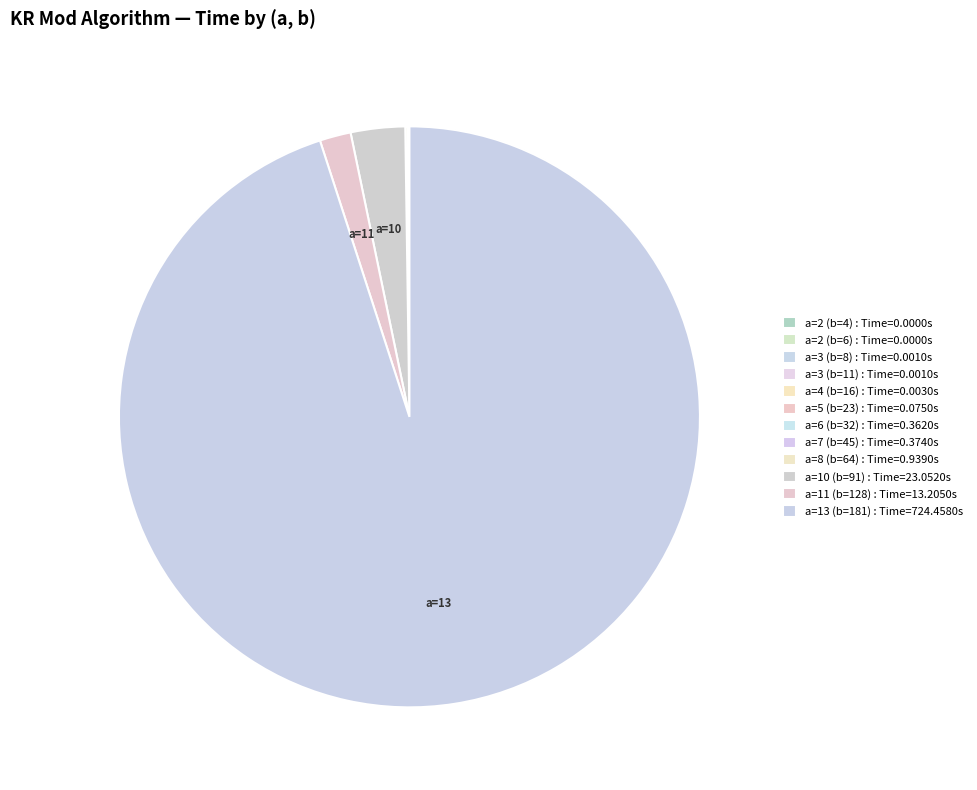

How many slices are in this pie chart?

12